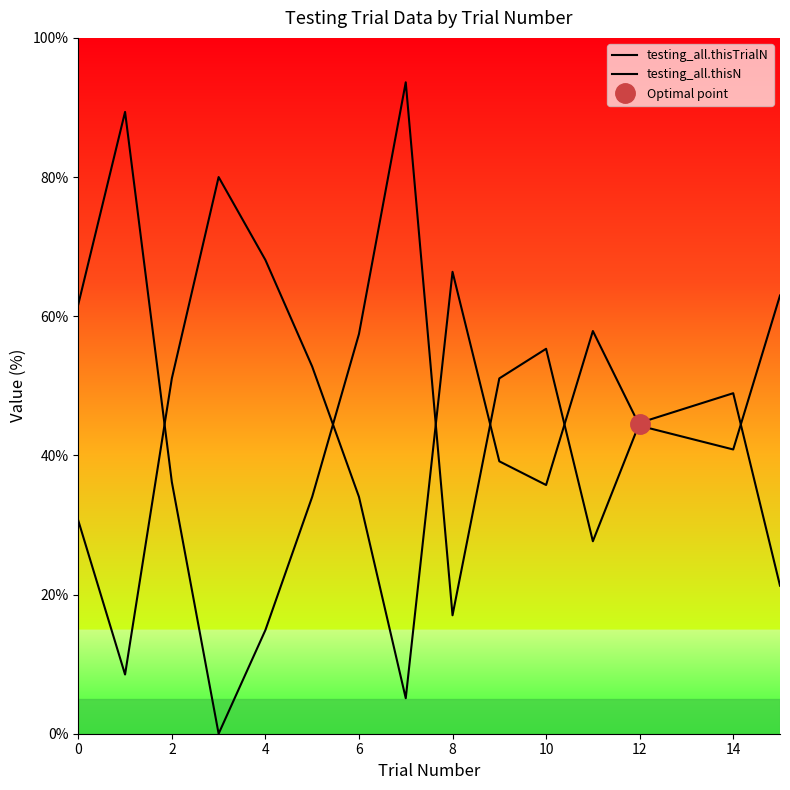

What is the difference between the second highest and second lowest values in the testing_all.thisTrialN series?

74.5